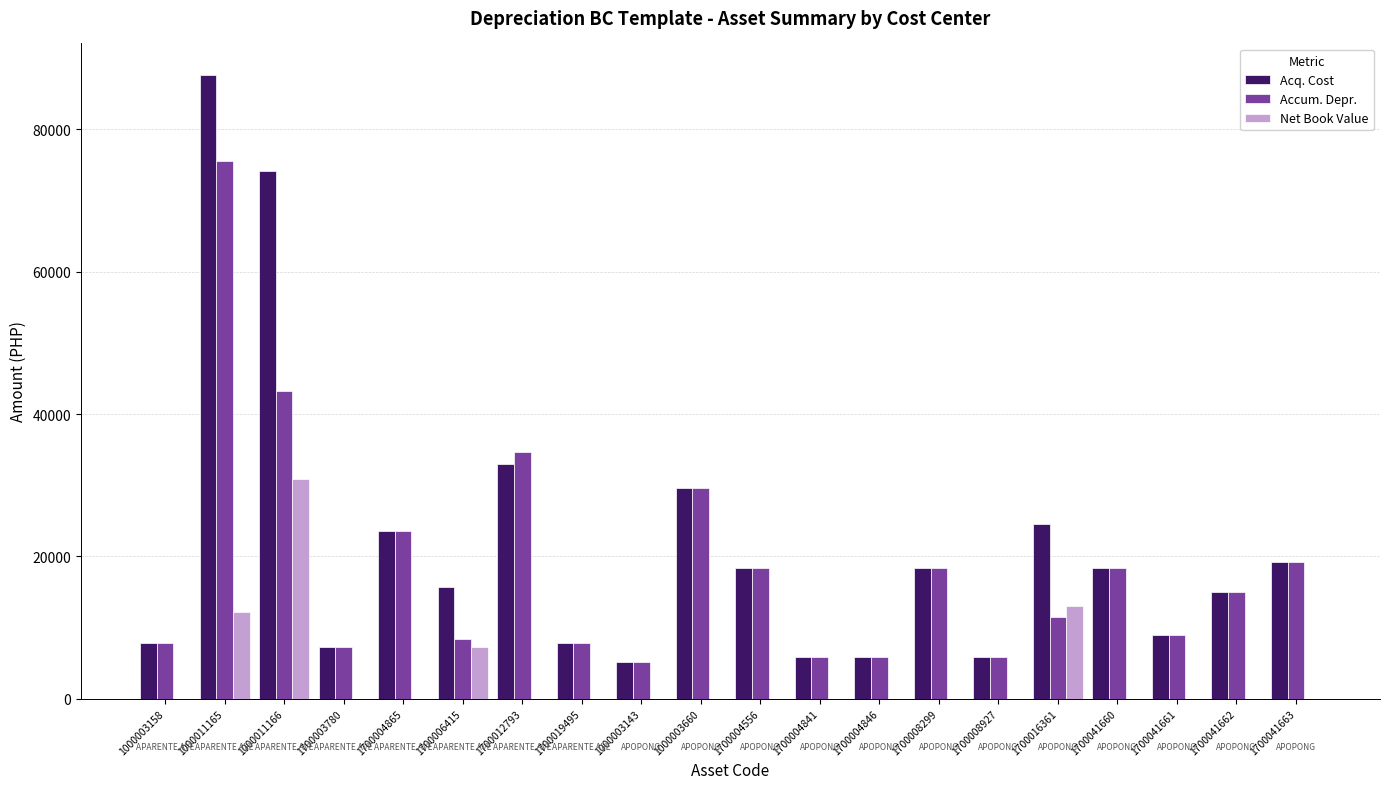

True or false: Acq. Cost has a value of 11405.1 at 1700003780.

False